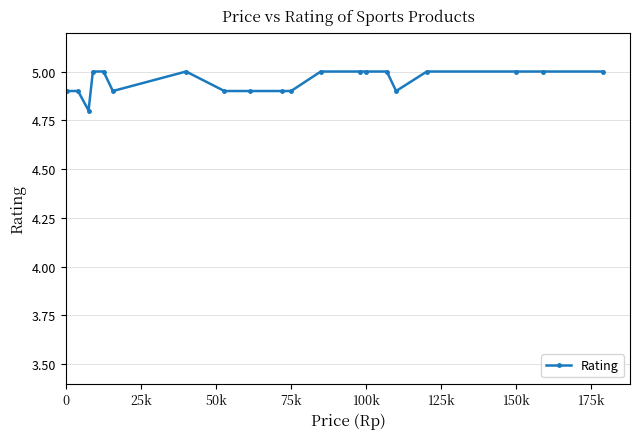

What is the smallest value displayed?

4.8